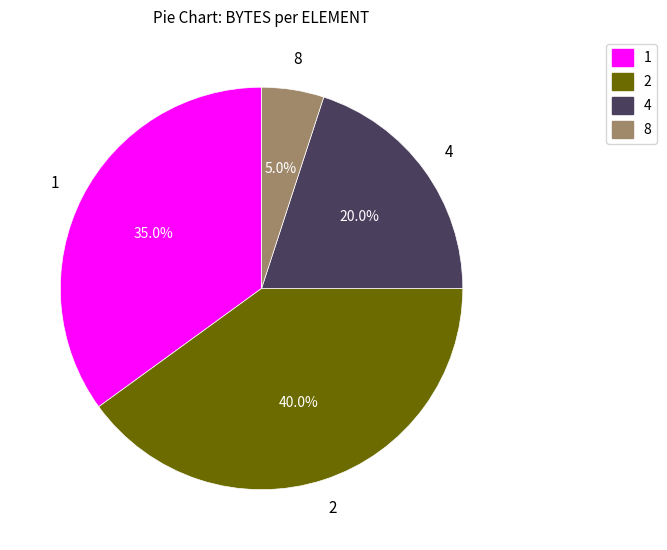

How many slices are in this pie chart?

4